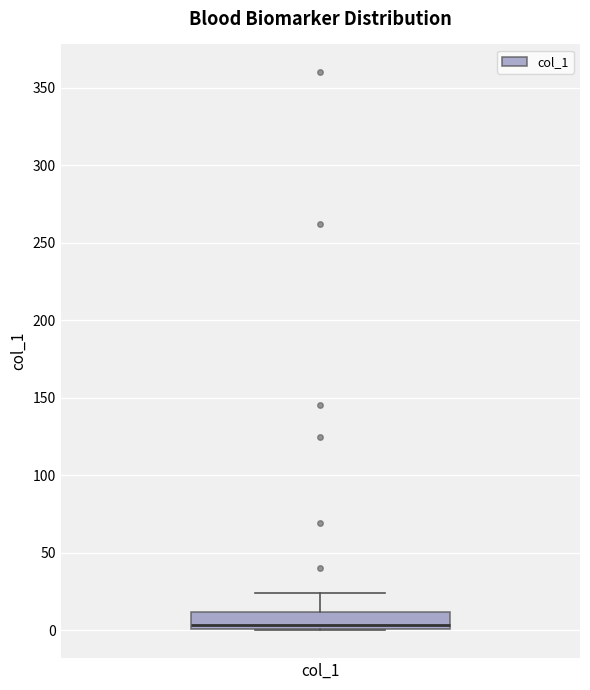

Read this box plot against the y-axis: the position of the median line, the range covered by the box, and the ends of both whiskers. The values are not printed on the chart, so give them approximately, as read against the axis.

median 5, box 0 to 10, whiskers 0 to 25